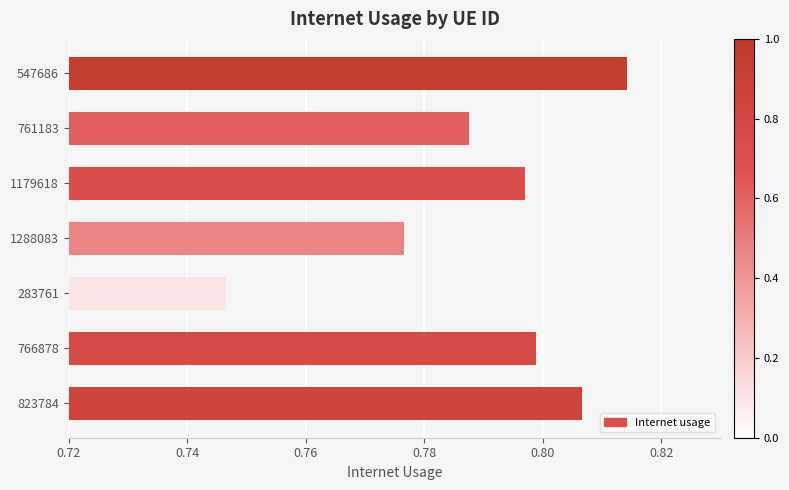

At which category does the chart reach its peak across all series?

547686